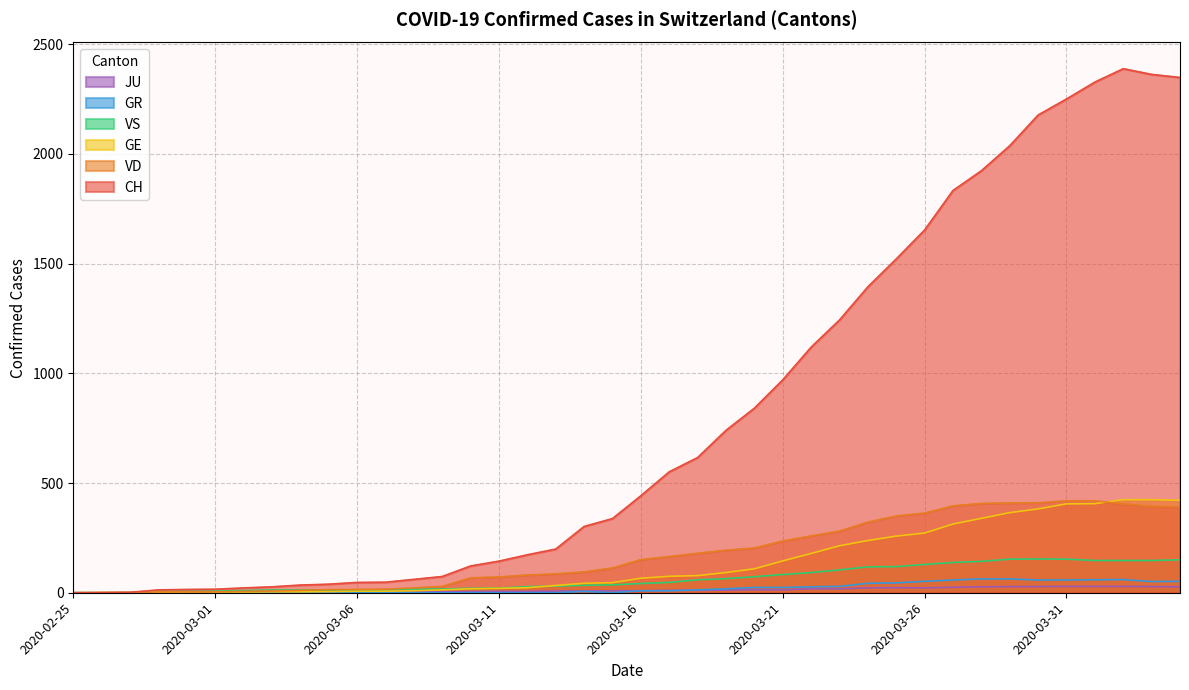

Reading left to right, what are all the values shown in this chart?

CH: 2020-02-25=0	2020-02-26=1	2020-02-27=2	2020-02-28=13	2020-02-29=15	2020-03-01=16	2020-03-02=22	2020-03-03=27	2020-03-04=35	2020-03-05=39	2020-03-06=47	2020-03-07=48	2020-03-08=61	2020-03-09=74	2020-03-10=122	2020-03-11=144	2020-03-12=173	2020-03-13=199	2020-03-14=302	2020-03-15=338	2020-03-16=442	2020-03-17=551	2020-03-18=616	2020-03-19=740	2020-03-20=841	2020-03-21=970	2020-03-22=1119	2020-03-23=1243	2020-03-24=1394	2020-03-25=1521	2020-03-26=1653	2020-03-27=1833	2020-03-28=1923	2020-03-29=2037	2020-03-30=2177	2020-03-31=2250	2020-04-01=2327	2020-04-02=2388	2020-04-03=2362	2020-04-04=2348
GE: 2020-02-25=0	2020-02-26=1	2020-02-27=1	2020-02-28=2	2020-02-29=3	2020-03-01=3	2020-03-02=3	2020-03-03=4	2020-03-04=4	2020-03-05=5	2020-03-06=7	2020-03-07=7	2020-03-08=9	2020-03-09=13	2020-03-10=18	2020-03-11=20	2020-03-12=23	2020-03-13=33	2020-03-14=43	2020-03-15=46	2020-03-16=66	2020-03-17=75	2020-03-18=78	2020-03-19=92	2020-03-20=109	2020-03-21=145	2020-03-22=179	2020-03-23=214	2020-03-24=238	2020-03-25=258	2020-03-26=272	2020-03-27=313	2020-03-28=339	2020-03-29=365	2020-03-30=382	2020-03-31=405	2020-04-01=406	2020-04-02=424	2020-04-03=424	2020-04-04=421
VD: 2020-02-25=0	2020-02-26=0	2020-02-27=0	2020-02-28=4	2020-02-29=4	2020-03-01=4	2020-03-02=6	2020-03-03=8	2020-03-04=11	2020-03-05=14	2020-03-06=15	2020-03-07=16	2020-03-08=22	2020-03-09=29	2020-03-10=68	2020-03-11=72	2020-03-12=81	2020-03-13=86	2020-03-14=95	2020-03-15=113	2020-03-16=151	2020-03-17=165	2020-03-18=180	2020-03-19=194	2020-03-20=204	2020-03-21=236	2020-03-22=259	2020-03-23=281	2020-03-24=322	2020-03-25=350	2020-03-26=363	2020-03-27=396	2020-03-28=407	2020-03-29=409	2020-03-30=410	2020-03-31=419	2020-04-01=419	2020-04-02=405	2020-04-03=394	2020-04-04=392
VS: 2020-02-25=0	2020-02-26=0	2020-02-27=0	2020-02-28=6	2020-02-29=6	2020-03-01=7	2020-03-02=10	2020-03-03=12	2020-03-04=13	2020-03-05=11	2020-03-06=12	2020-03-07=12	2020-03-08=16	2020-03-09=17	2020-03-10=20	2020-03-11=21	2020-03-12=28	2020-03-13=30	2020-03-14=34	2020-03-15=36	2020-03-16=42	2020-03-17=47	2020-03-18=59	2020-03-19=64	2020-03-20=73	2020-03-21=83	2020-03-22=92	2020-03-23=104	2020-03-24=118	2020-03-25=119	2020-03-26=129	2020-03-27=138	2020-03-28=143	2020-03-29=153	2020-03-30=154	2020-03-31=153	2020-04-01=147	2020-04-02=147	2020-04-03=147	2020-04-04=150
GR: 2020-02-25=0	2020-02-26=0	2020-02-27=0	2020-02-28=0	2020-02-29=0	2020-03-01=0	2020-03-02=0	2020-03-03=0	2020-03-04=0	2020-03-05=0	2020-03-06=0	2020-03-07=0	2020-03-08=0	2020-03-09=0	2020-03-10=0	2020-03-11=0	2020-03-12=0	2020-03-13=0	2020-03-14=6	2020-03-15=0	2020-03-16=9	2020-03-17=9	2020-03-18=13	2020-03-19=18	2020-03-20=24	2020-03-21=24	2020-03-22=27	2020-03-23=29	2020-03-24=43	2020-03-25=45	2020-03-26=52	2020-03-27=58	2020-03-28=63	2020-03-29=63	2020-03-30=58	2020-03-31=58	2020-04-01=59	2020-04-02=60	2020-04-03=51	2020-04-04=52
JU: 2020-02-25=0	2020-02-26=0	2020-02-27=1	2020-02-28=1	2020-02-29=1	2020-03-01=1	2020-03-02=1	2020-03-03=1	2020-03-04=1	2020-03-05=2	2020-03-06=5	2020-03-07=5	2020-03-08=5	2020-03-09=5	2020-03-10=5	2020-03-11=6	2020-03-12=6	2020-03-13=8	2020-03-14=8	2020-03-15=9	2020-03-16=9	2020-03-17=11	2020-03-18=11	2020-03-19=12	2020-03-20=14	2020-03-21=13	2020-03-22=18	2020-03-23=18	2020-03-24=22	2020-03-25=23	2020-03-26=22	2020-03-27=25	2020-03-28=27	2020-03-29=28	2020-03-30=28	2020-03-31=29	2020-04-01=29	2020-04-02=29	2020-04-03=28	2020-04-04=27